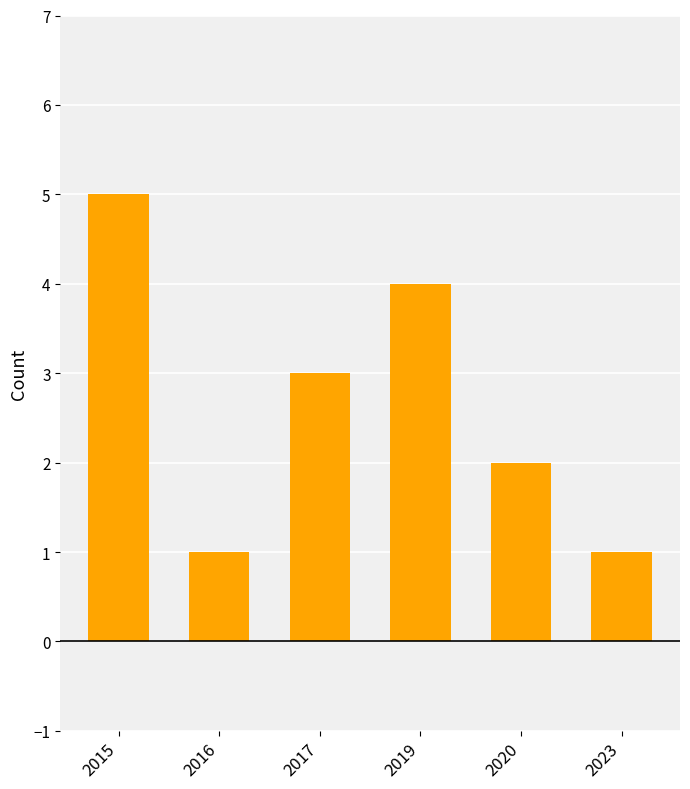

What is the change in value from 2016 to 2019?

+3